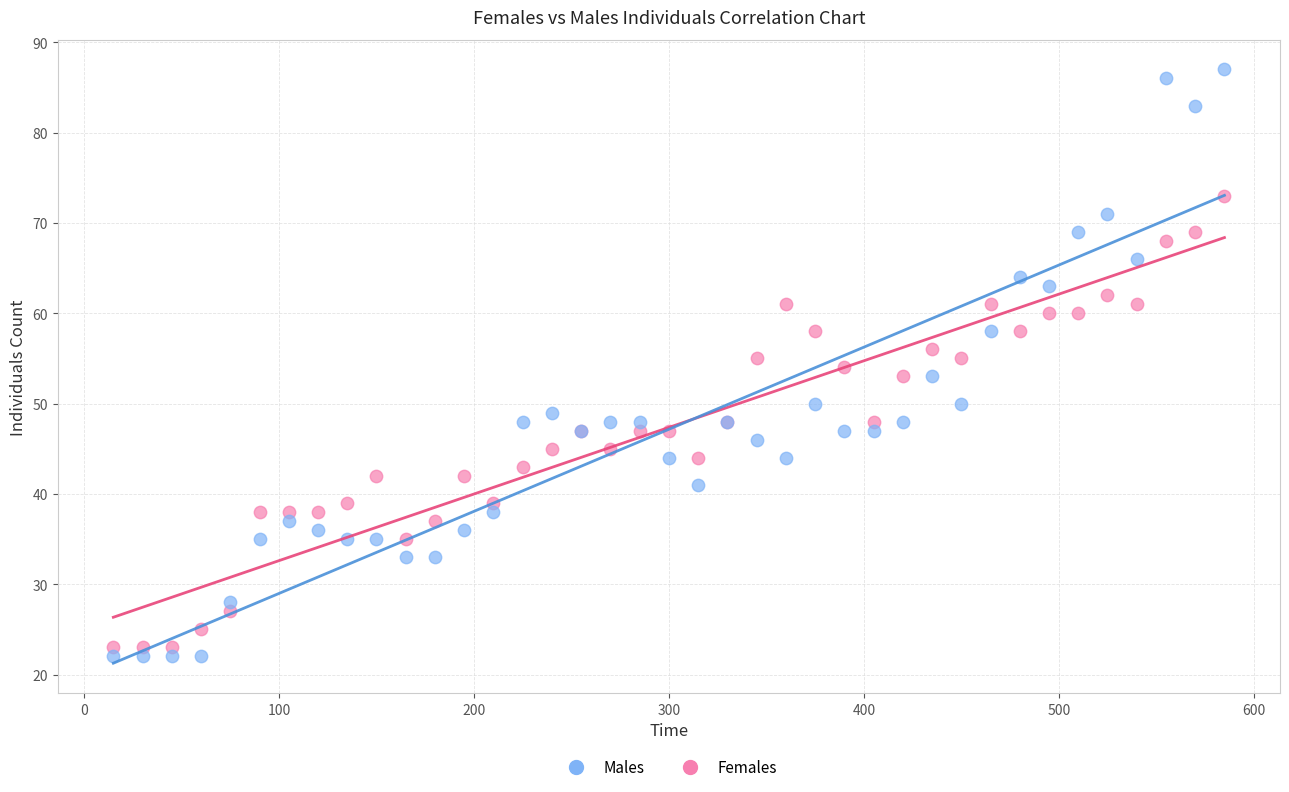

What is the X range (max minus min) for the scatter plot?

570